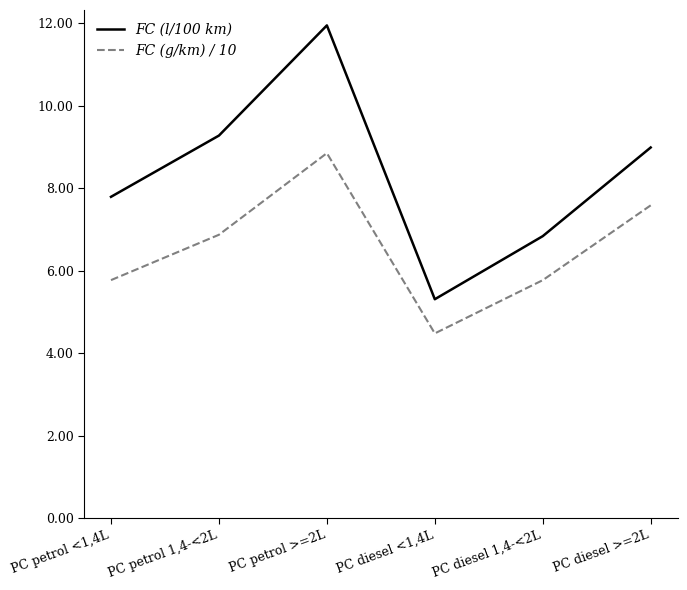

Reading left to right, extract all data points from this chart.

FC (l/100 km): 7.8	9.3	11.9	5.3	6.8	9.0
FC (g/km) / 10: 5.8	6.9	8.8	4.5	5.8	7.6